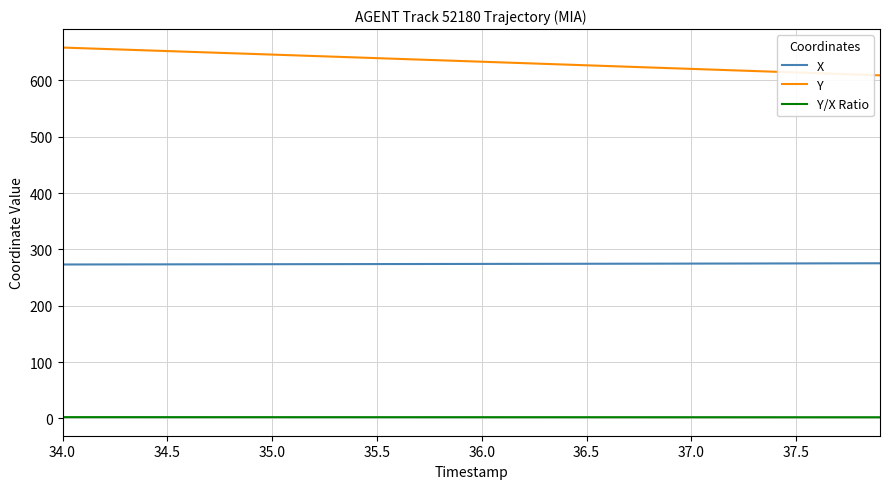

What is the difference between the maximum and minimum values in the Y series?

49.3